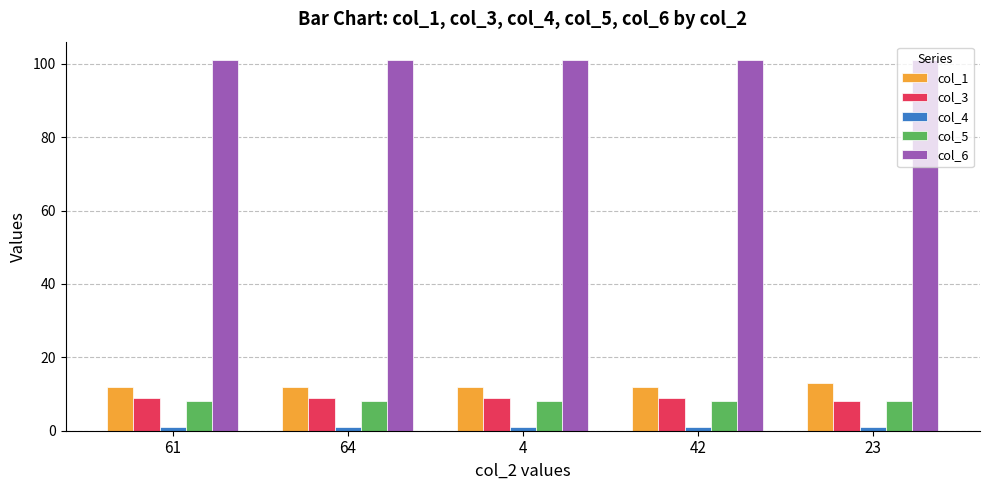

What is the average value of the col_6 series?

101